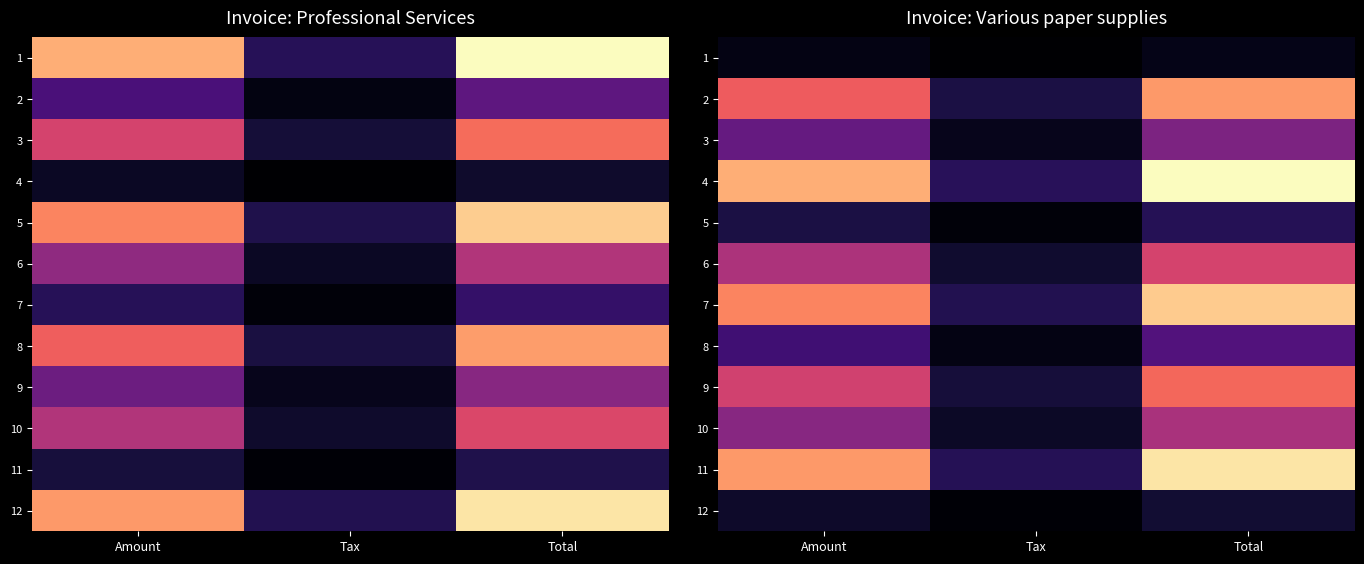

What is the sum of all 7 values?

177518.9